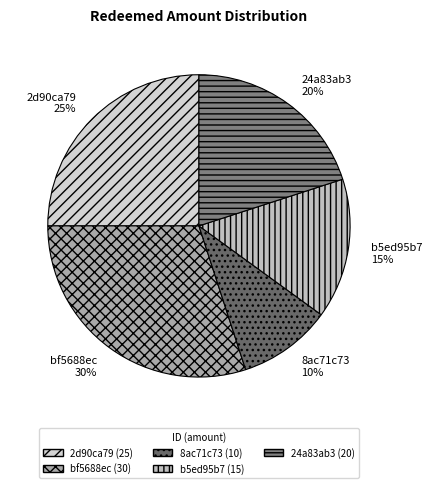

Is there a majority slice in this chart?

No